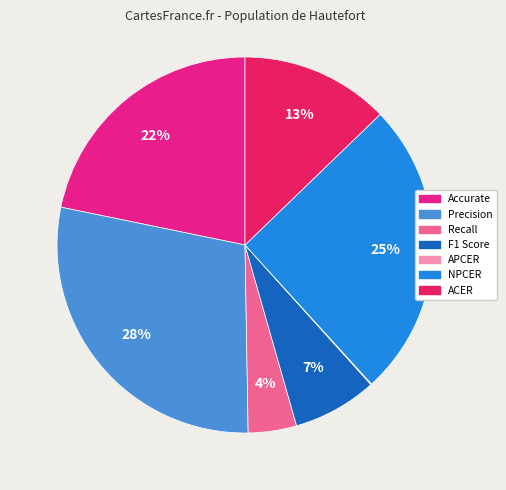

What is the largest slice in the pie chart?

Precision